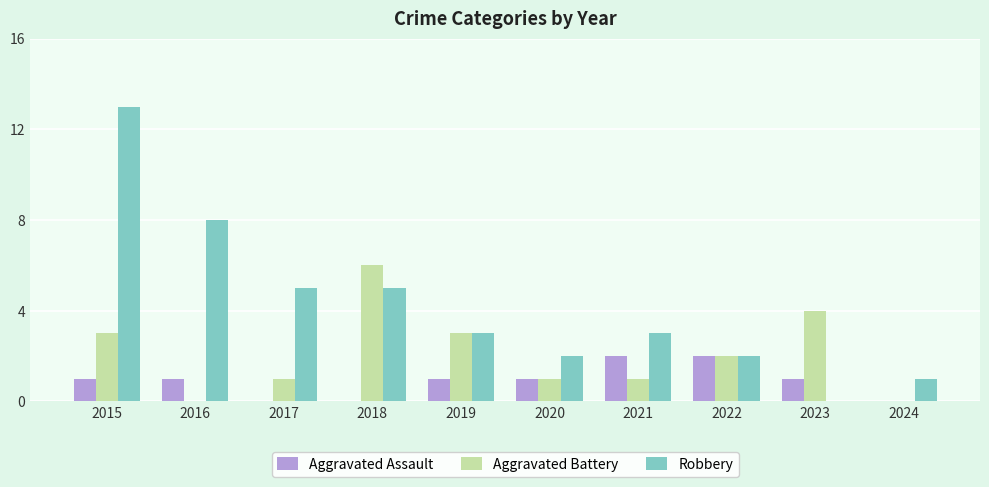

At which category does the chart reach its peak across all series?

2015